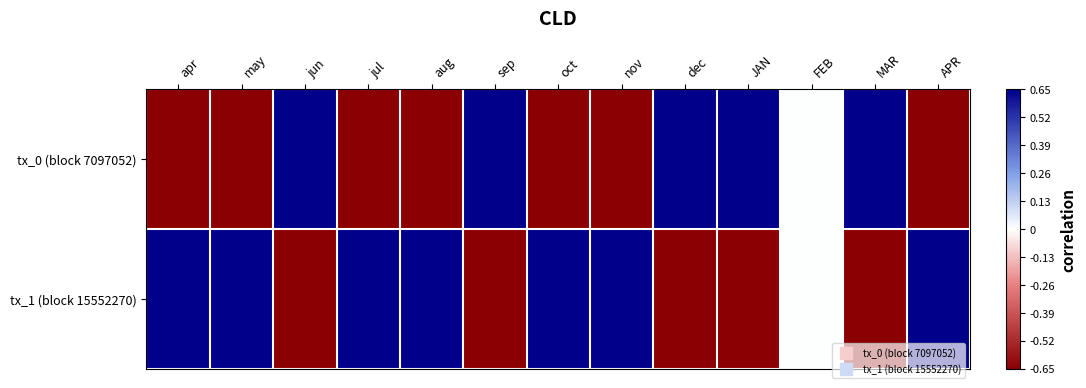

Which has a higher value, may or aug?

may